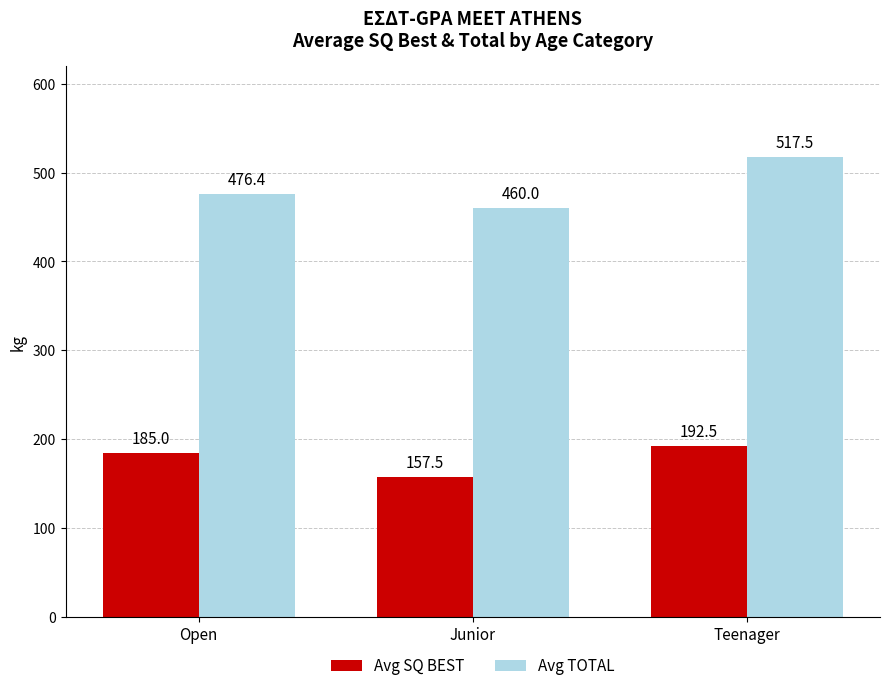

What position from the right is Junior?

2